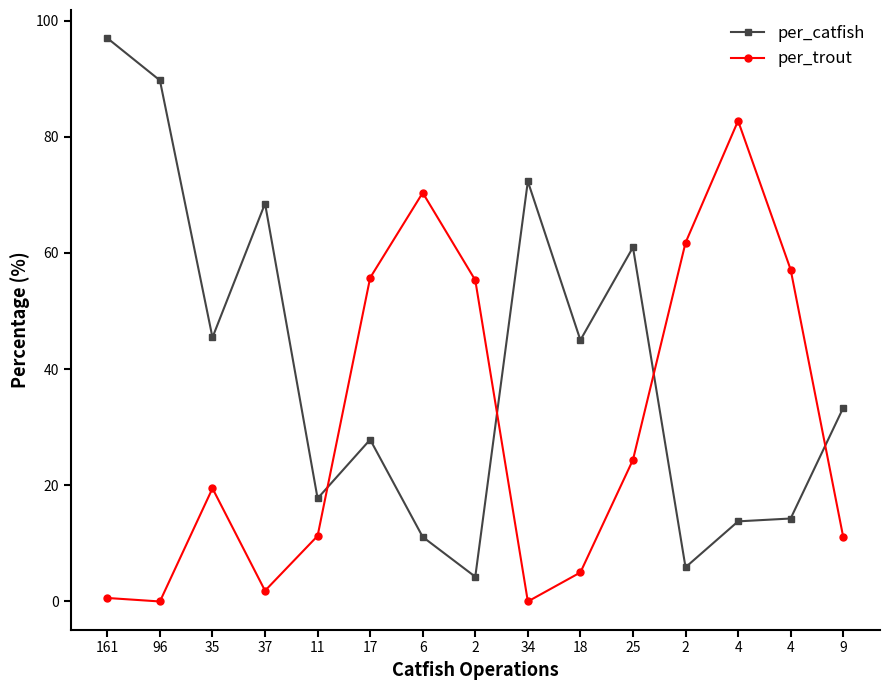

How many values in the per_trout series exceed 19?

8